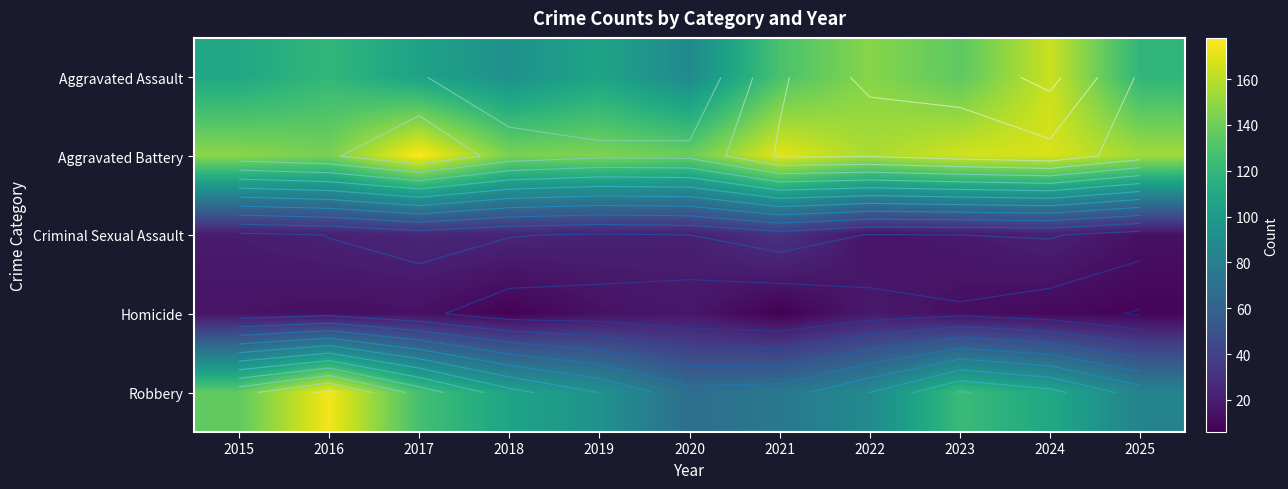

Between 2022 and 2025, which is larger?

2022